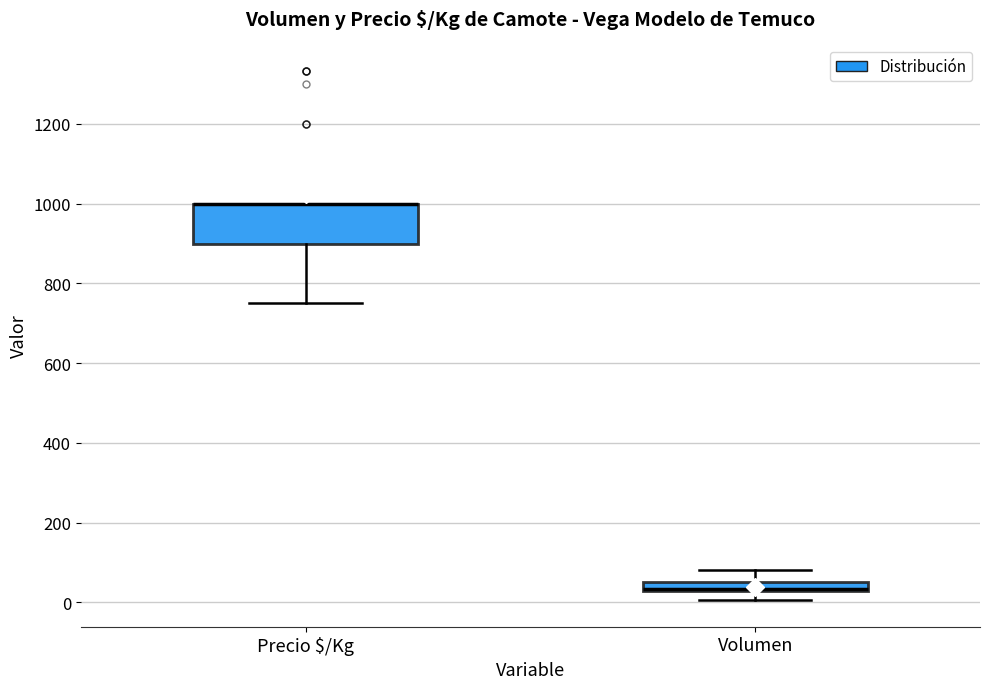

Where is the lower edge of the box for Precio $/Kg on the y-axis? The values are not printed on the chart, so give them approximately, as read against the axis.

900